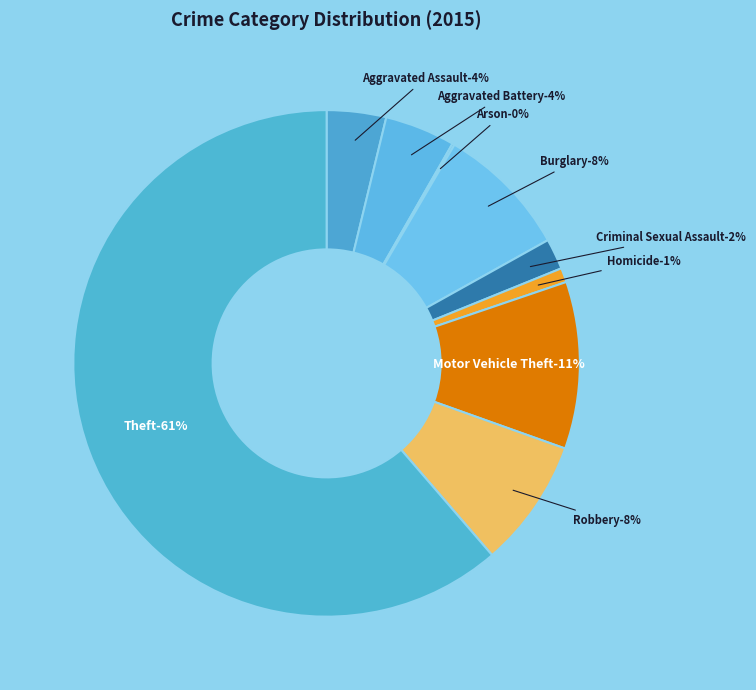

To the nearest percent, what is the average slice percentage?

11%